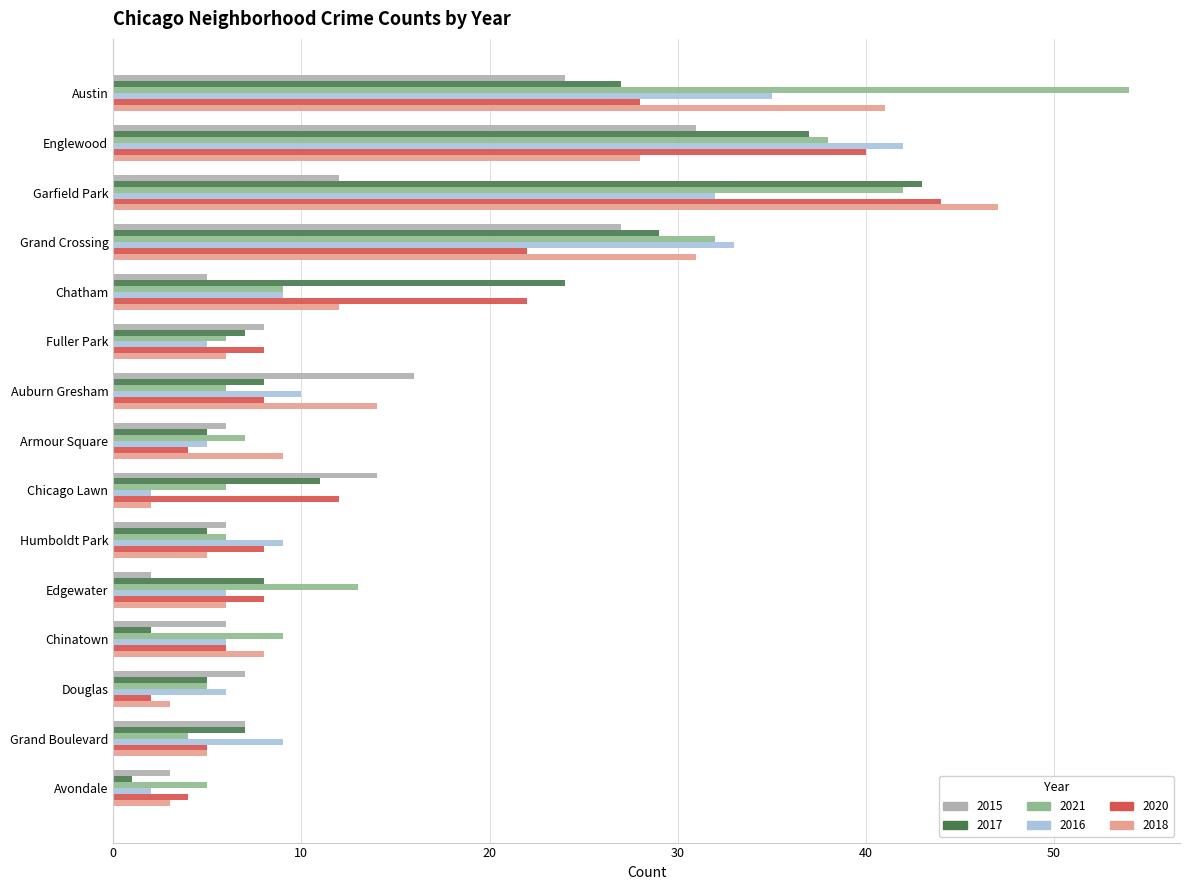

What is the greatest value displayed?

54